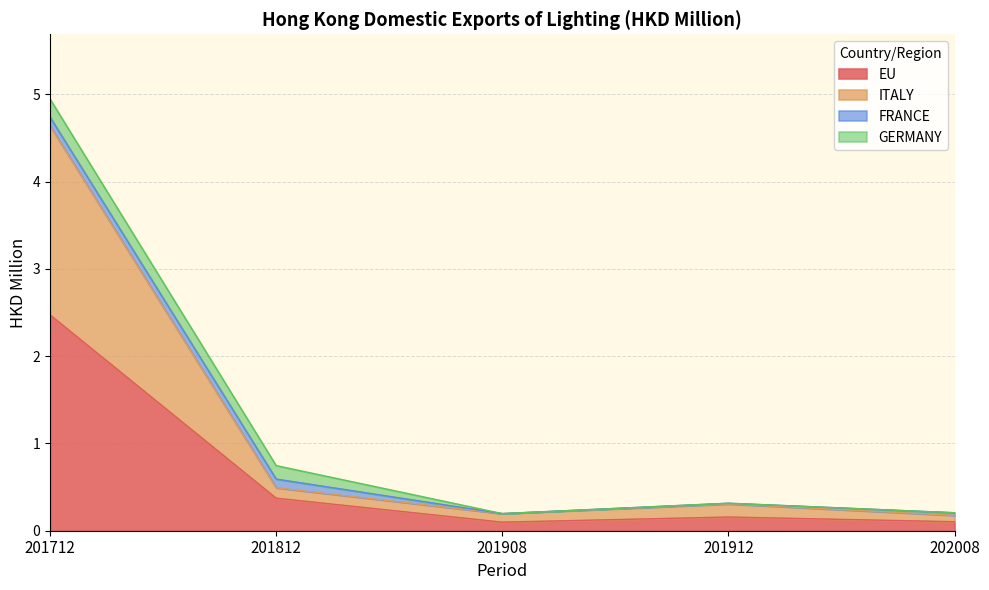

List the series in order of their peak value, lowest first.

FRANCE, GERMANY, ITALY, EU